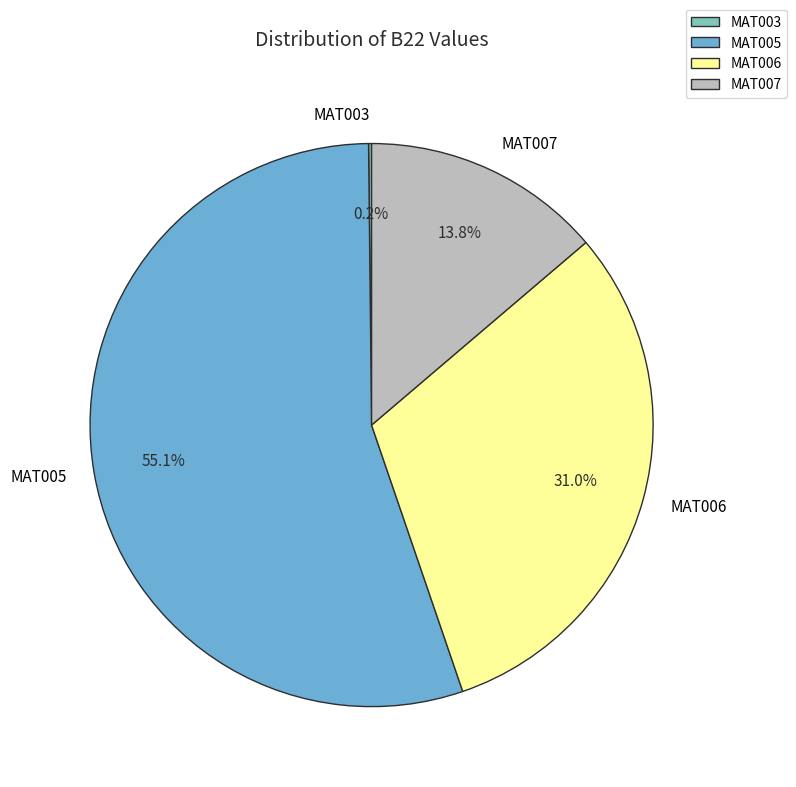

What is the largest slice in the pie chart?

MAT005